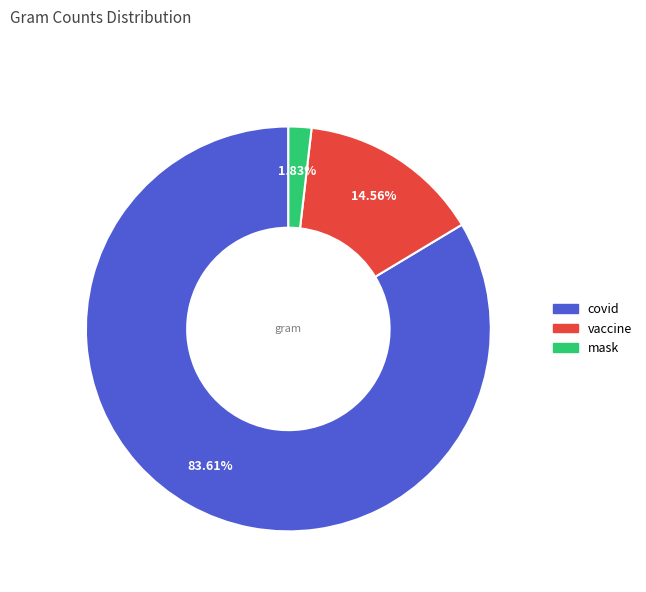

Which category has the smallest portion of the pie?

mask